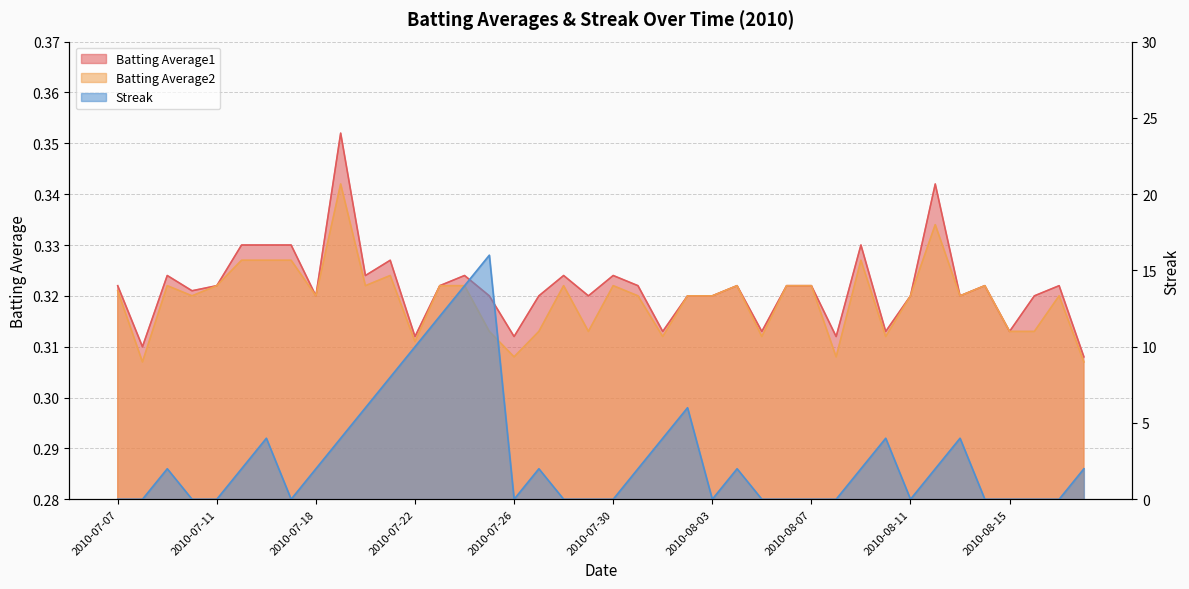

What is the sum of the Batting Average1 values at 2010-07-20 and 2010-07-16?

0.7